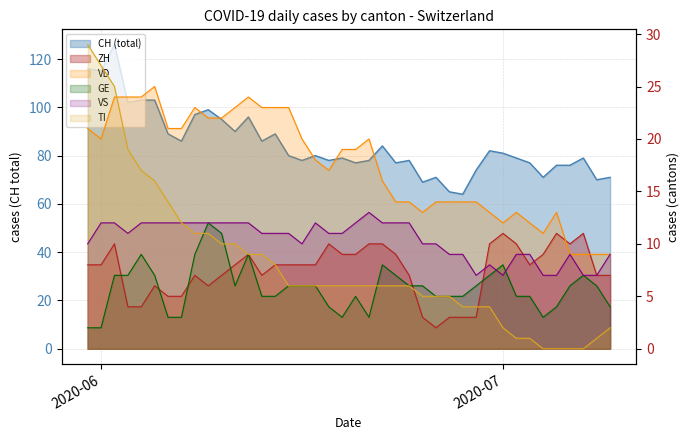

How many values in the ZH series are below 8?

17